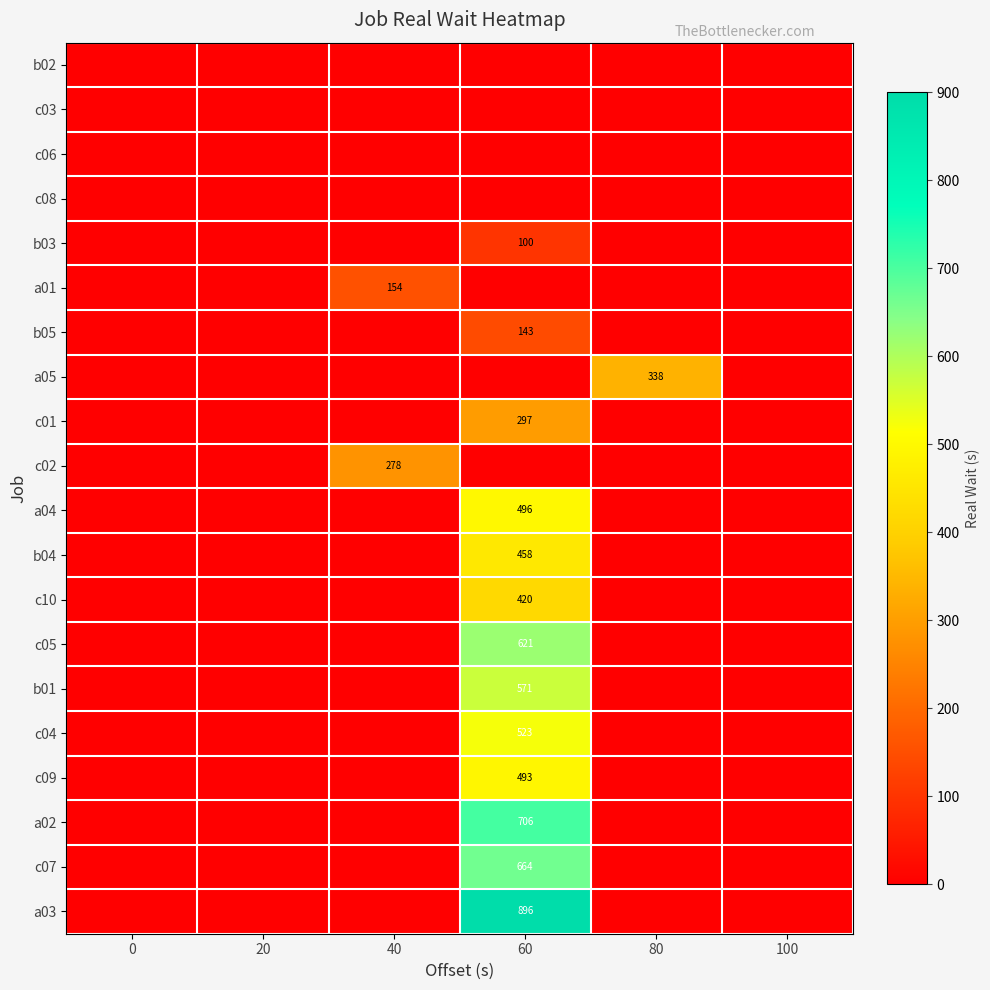

The value of c10 at 60 is 251. True or false?

False